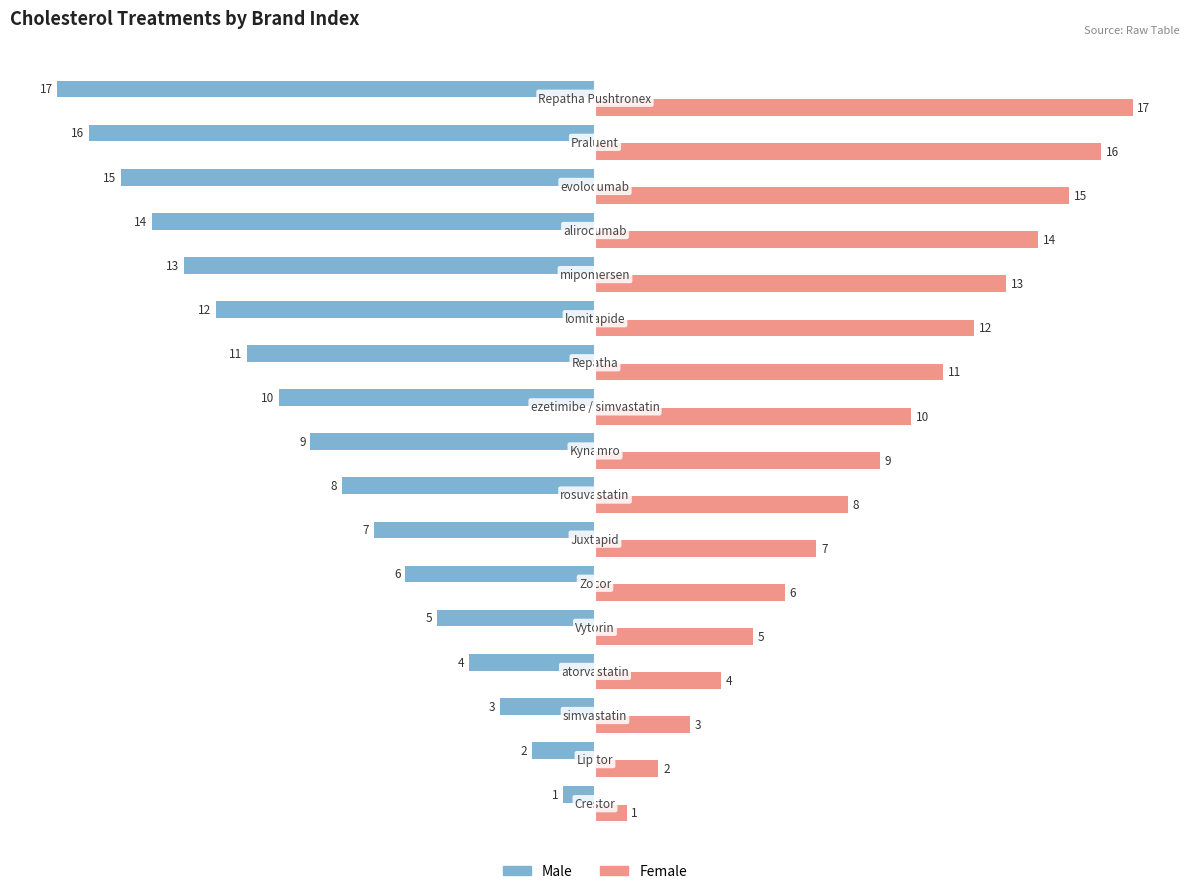

What is the highest value of the Female series?

17